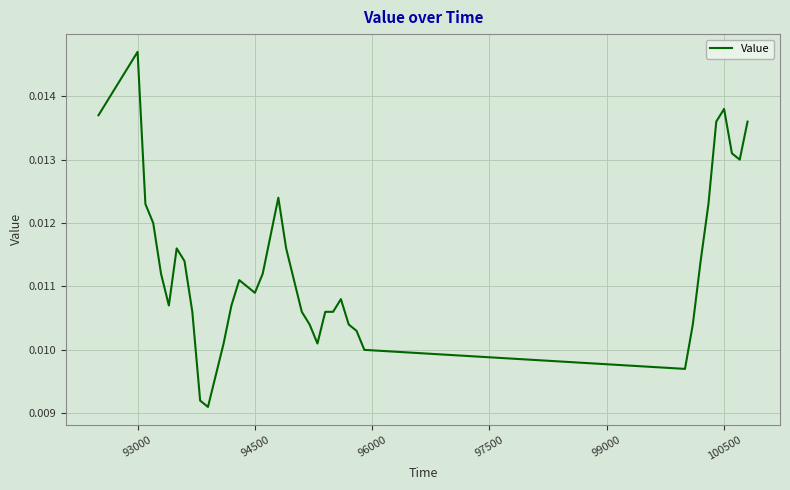

How many points are higher than both their immediate neighbors (excluding endpoints)?

6